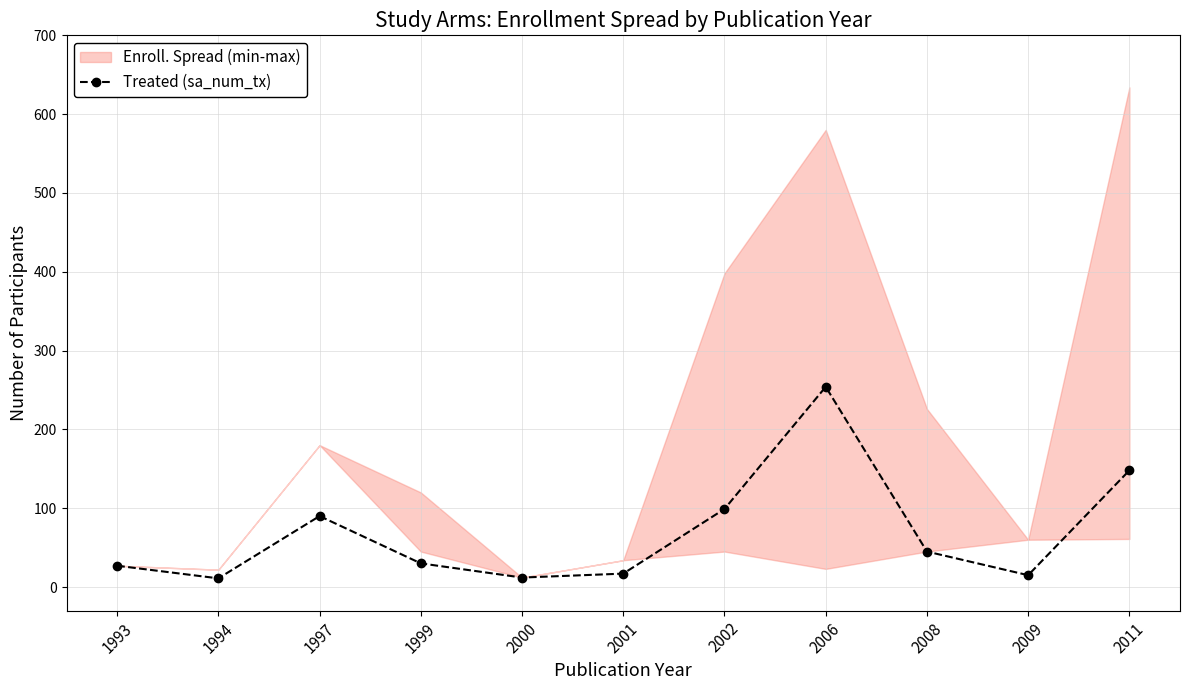

At which label does the data first exceed 30?

1997